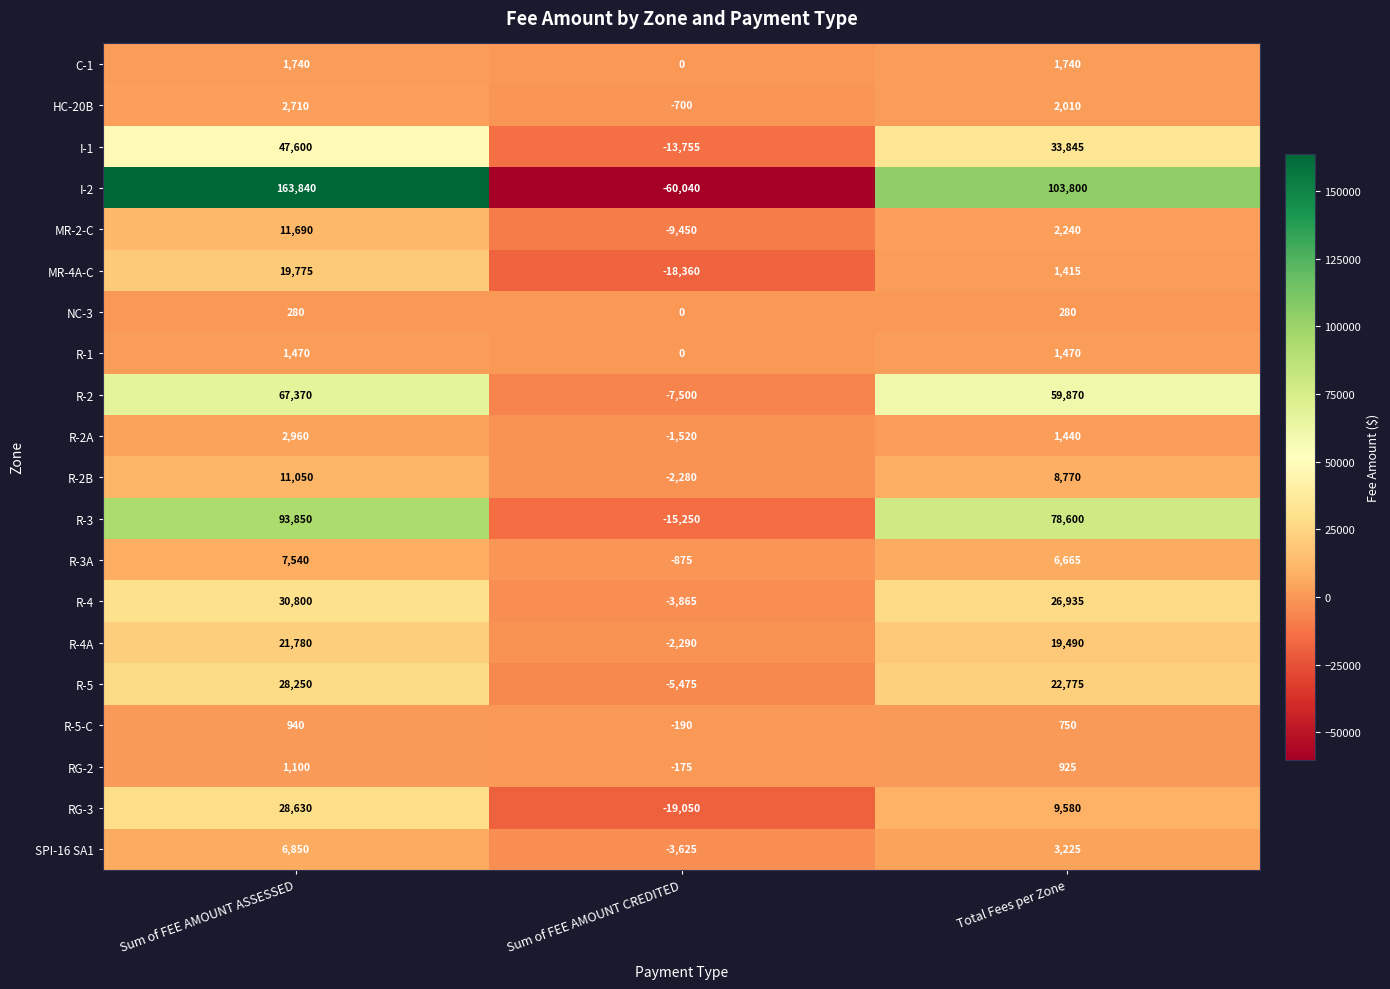

True or false: R-2 has a value of 81770 at Total Fees per Zone.

False